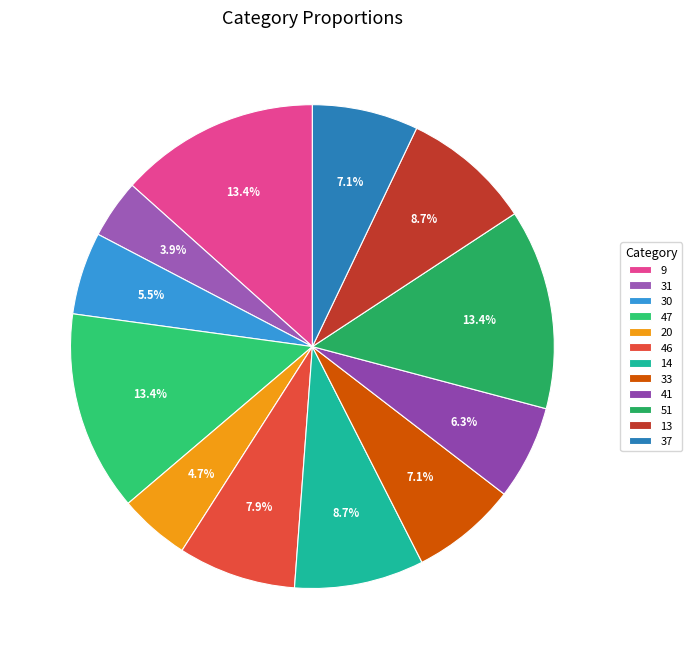

To the nearest percent, what is the average slice percentage?

8%